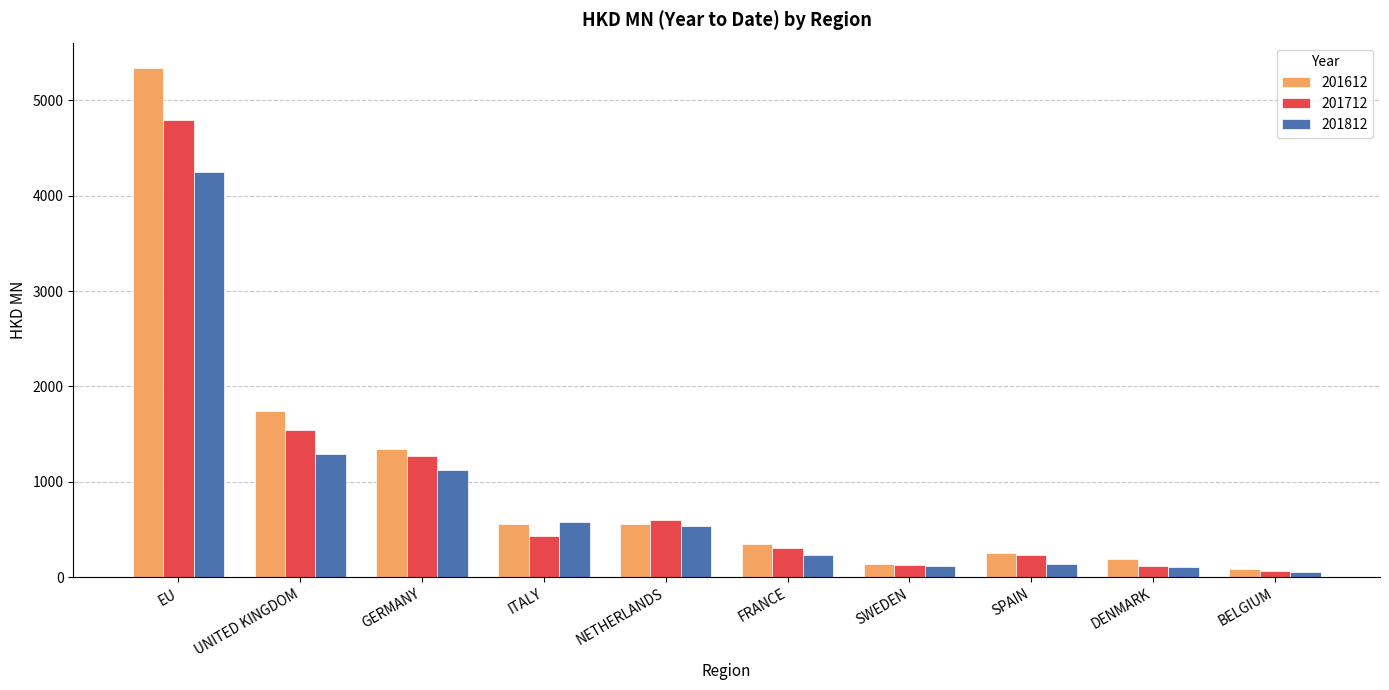

Which series has the largest range (max minus min)?

201612